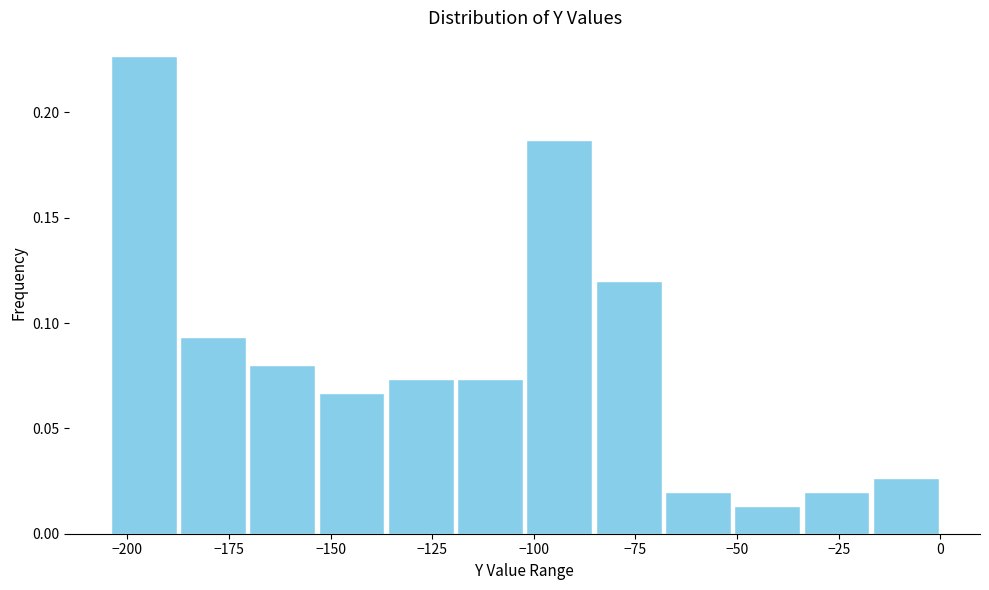

Around what value on the x-axis is the tallest bar? Give the approximate position of its centre, as read against the axis.

-195